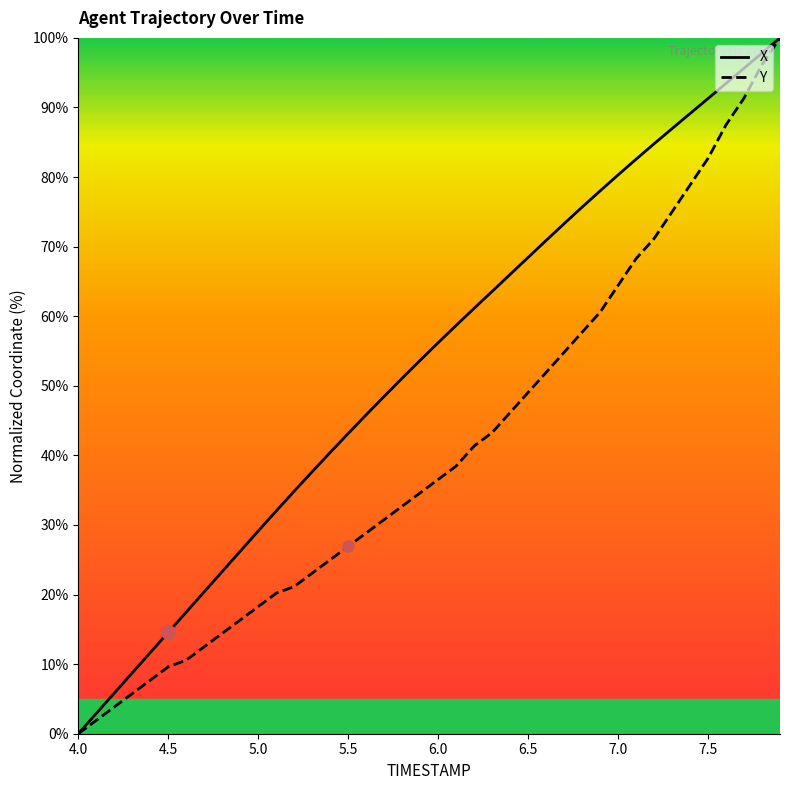

Rank the series by their average value, from lowest to highest.

Y, X